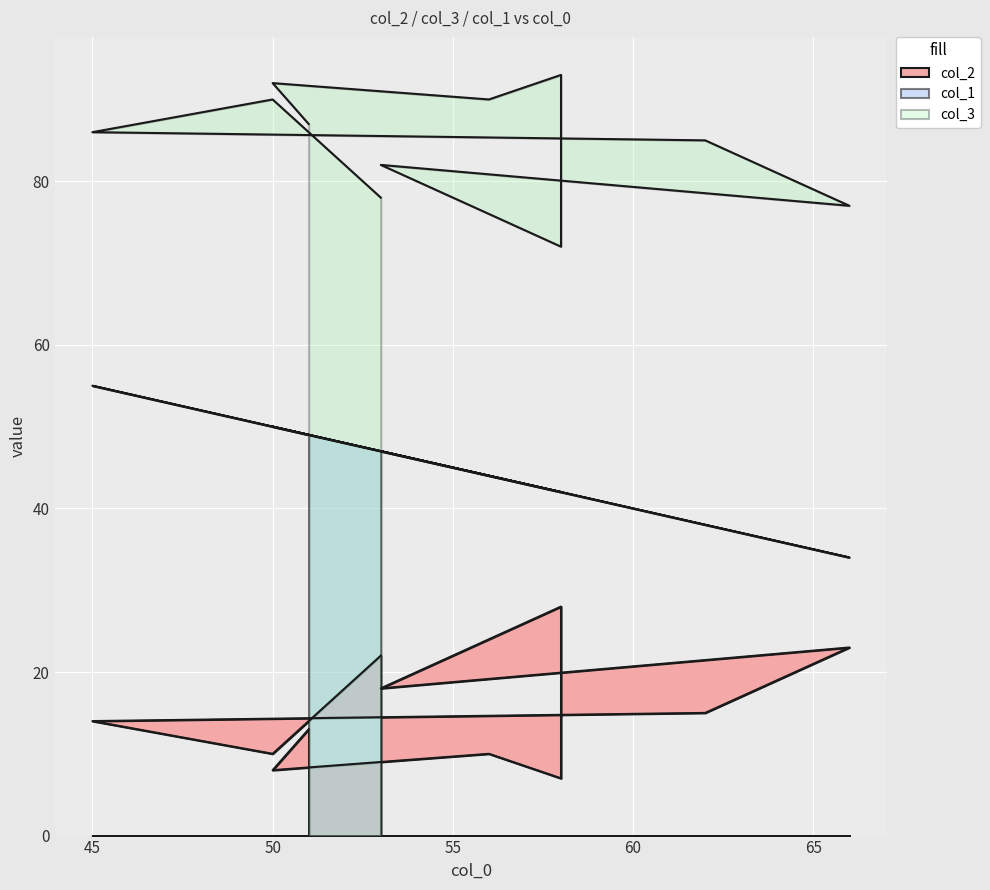

What is the average value of the col_1 series?

45